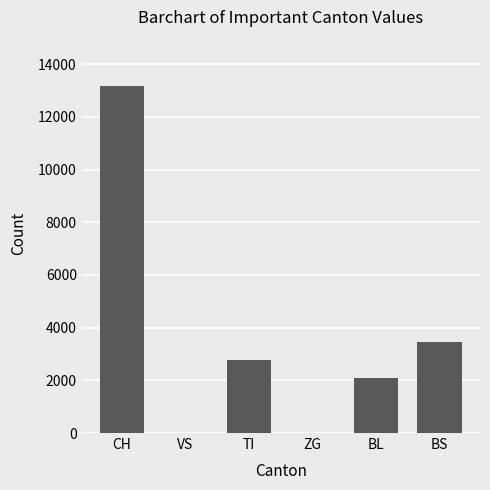

Count the number of data series in this chart.

1